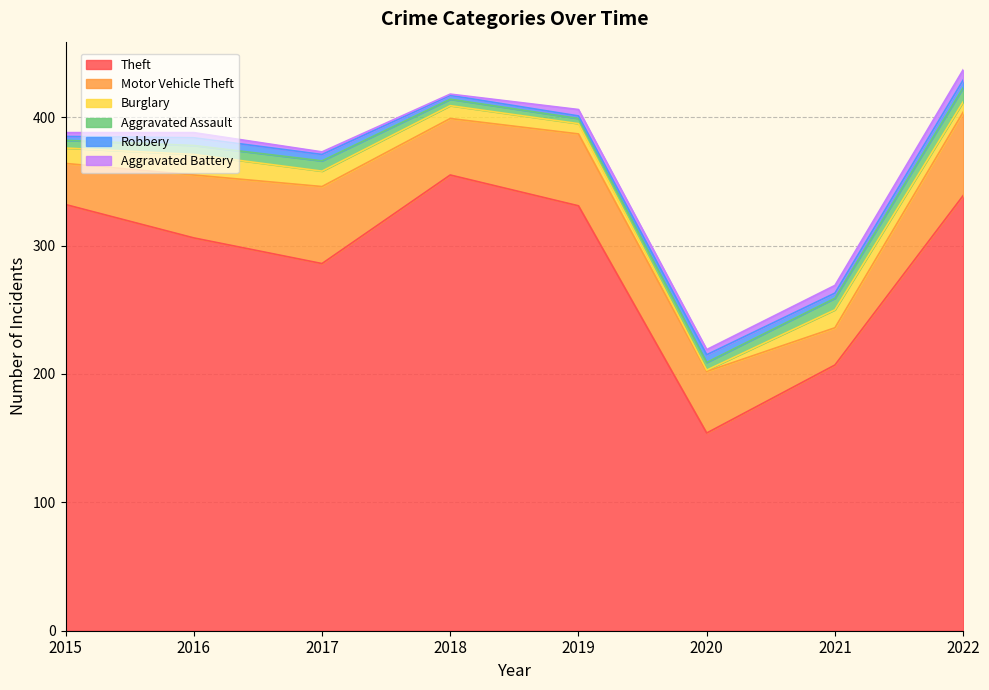

True or false: Robbery and Aggravated Assault intersect in this chart.

False